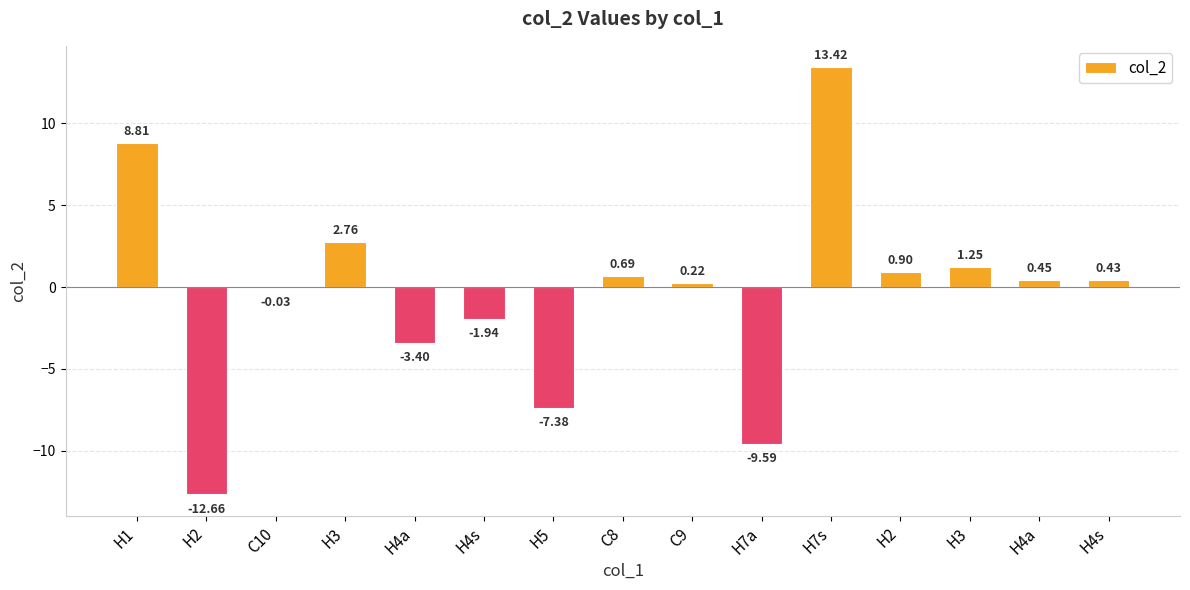

Count the number of categories in the chart.

15